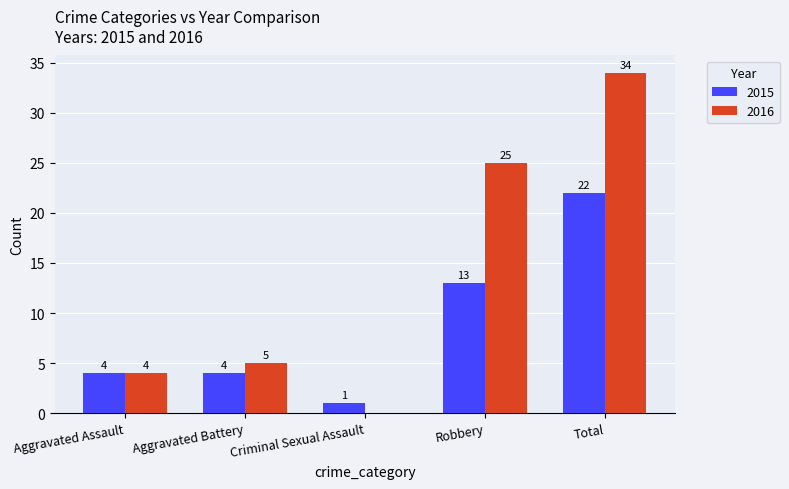

Is it true that 2015 equals 36 at Total?

False